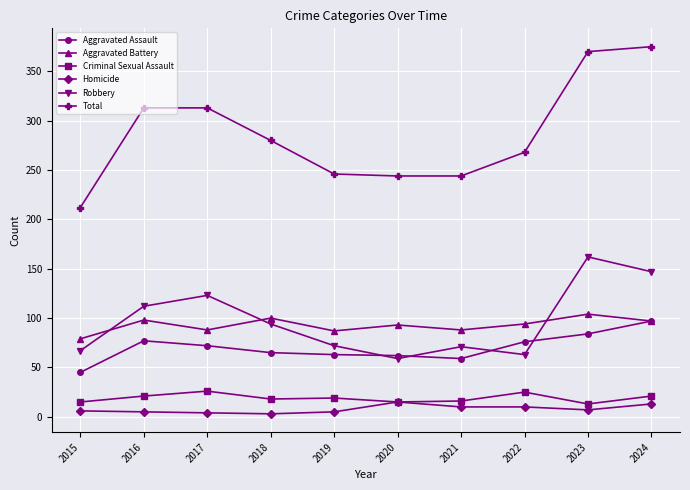

Between 2020 and 2023, which series saw the biggest shift?

Total